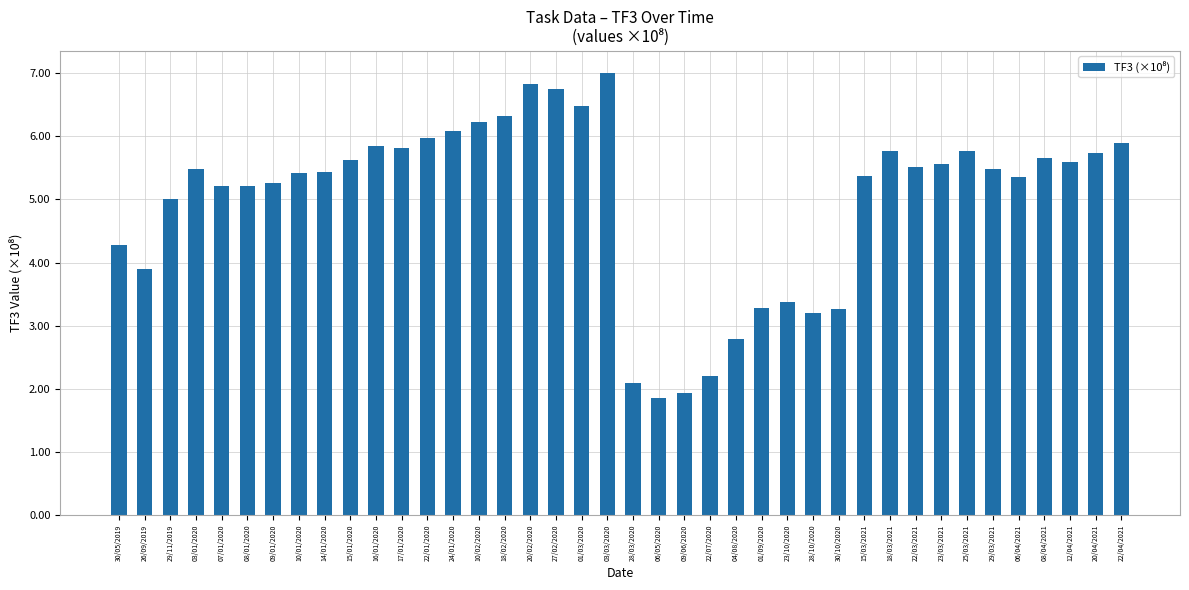

What is the value of the 2nd bar from the left?

3.9